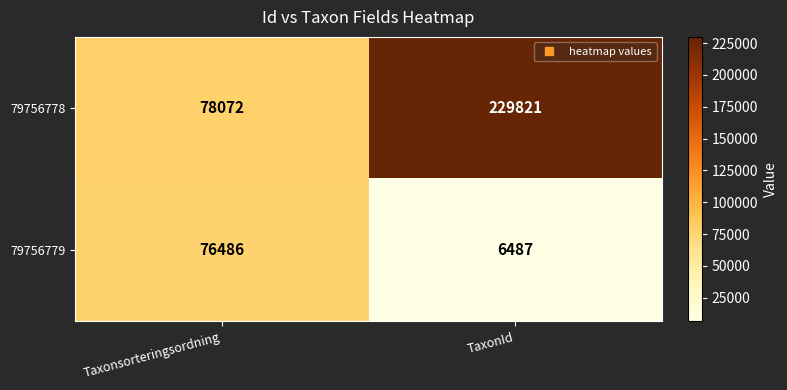

How many categories are shown in the chart?

2